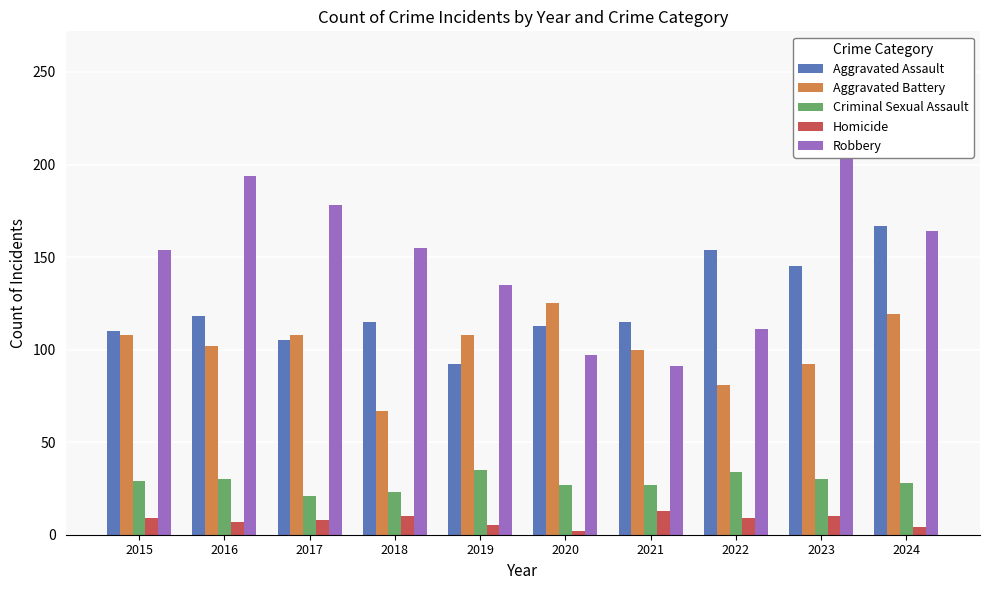

Which category has the highest value across all series?

2023